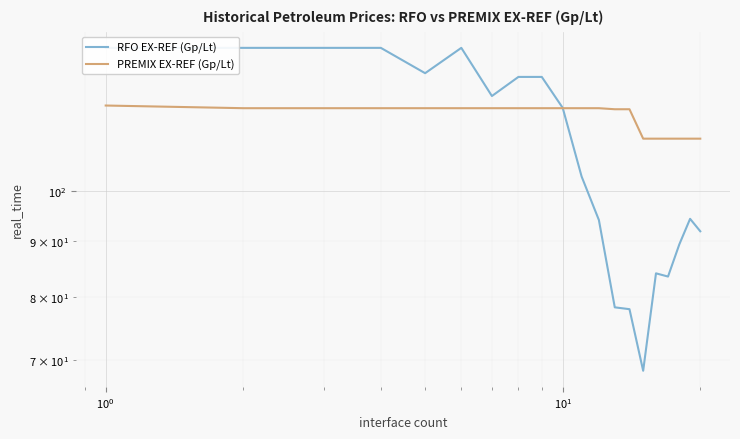

The value of PREMIX EX-REF (Gp/Lt) at 7 is 58.9. True or false?

False